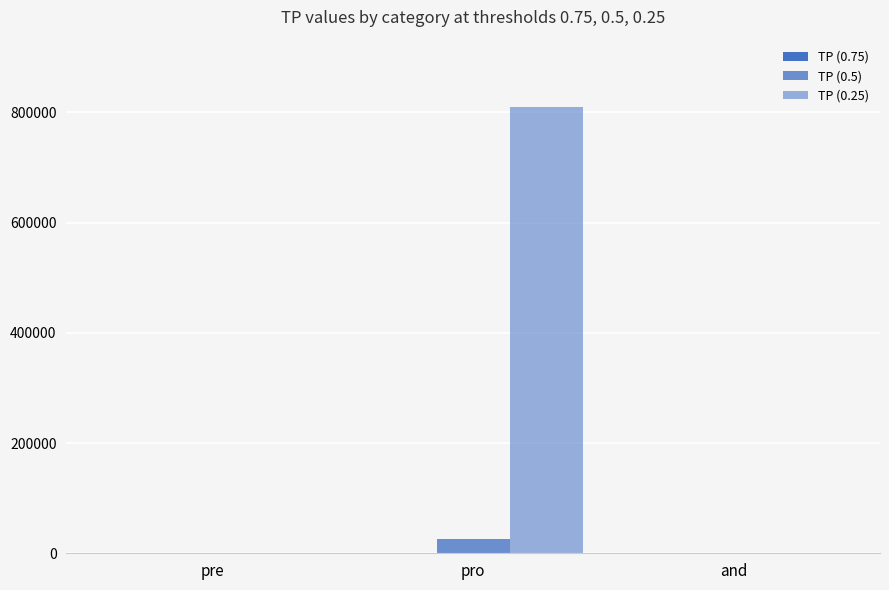

List the labels in order of TP (0.75) value, largest first.

pro, pre, and